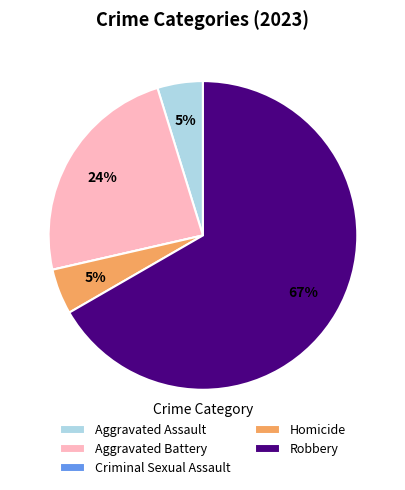

Is there any slice that represents more than half of the pie?

Yes